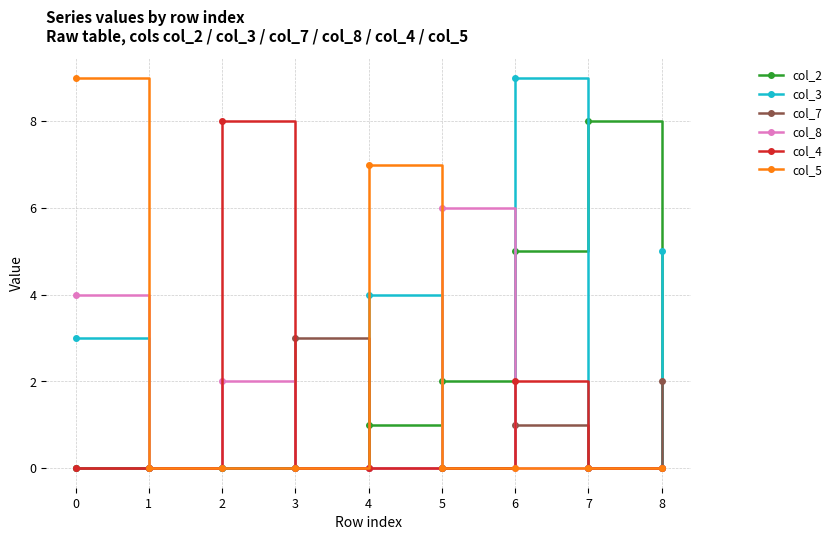

Between 0 and 8, which series saw the biggest shift?

col_5